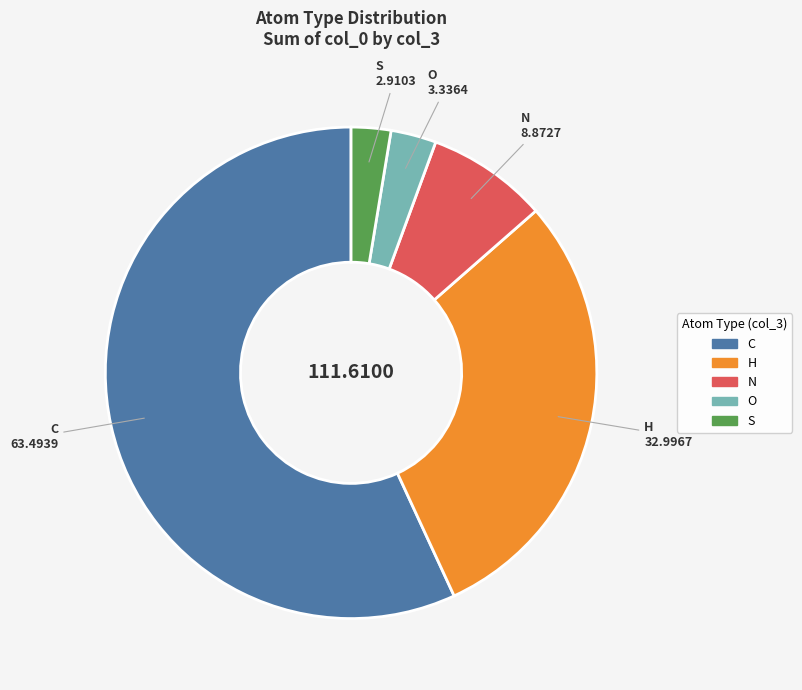

Between S and N, which is larger?

N